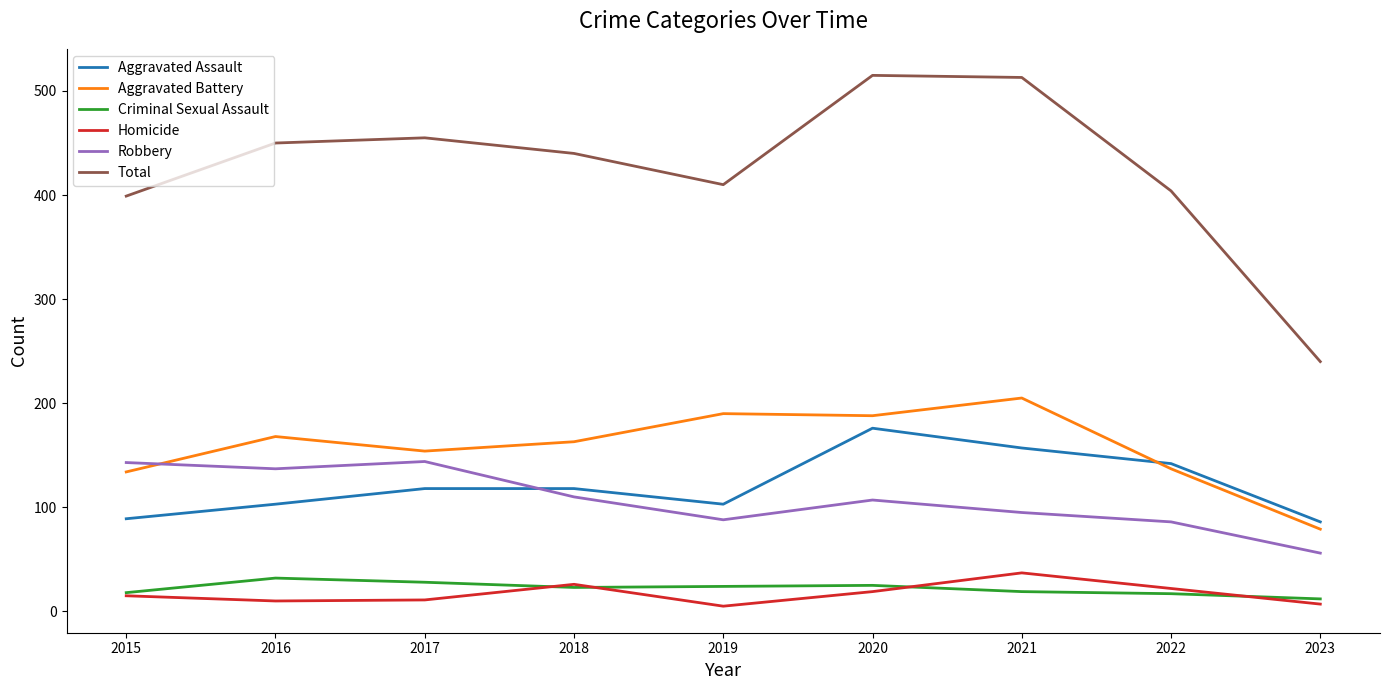

What is the spread (max minus min) of values at 2017?

444